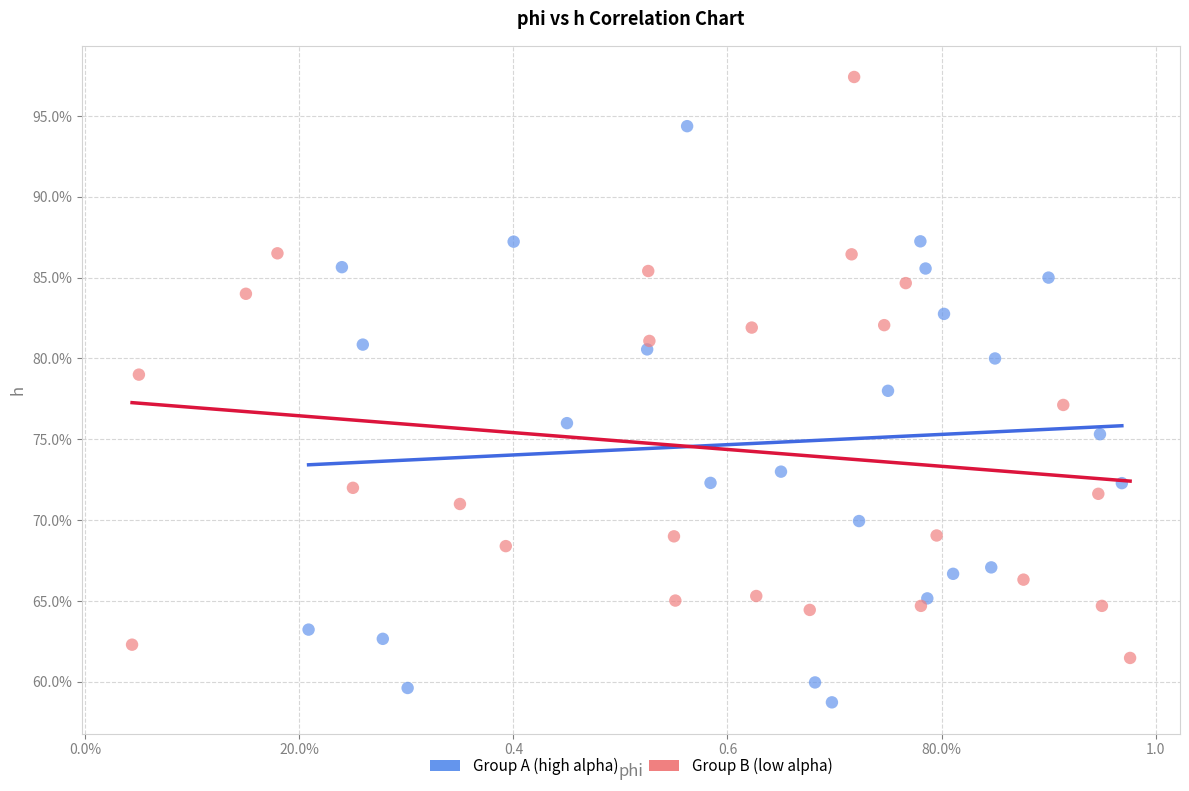

Which series contains the highest Y value?

Group B (low alpha)